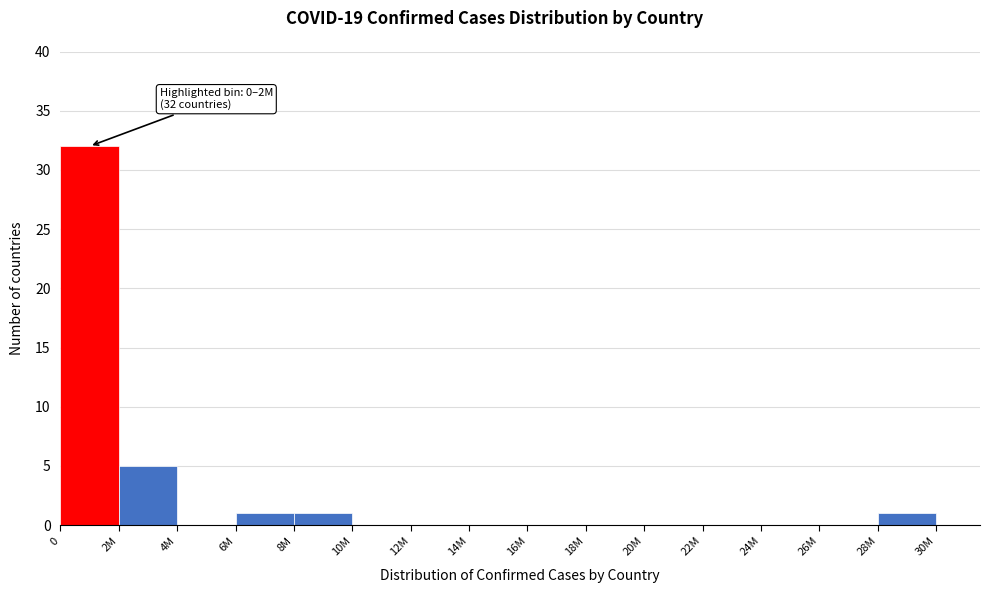

Reading left to right, transcribe all the data shown in this chart.

0=32	2M=5	4M=0	6M=1	8M=1	10M=0	12M=0	14M=0	16M=0	18M=0	20M=0	22M=0	24M=0	26M=0	28M=1